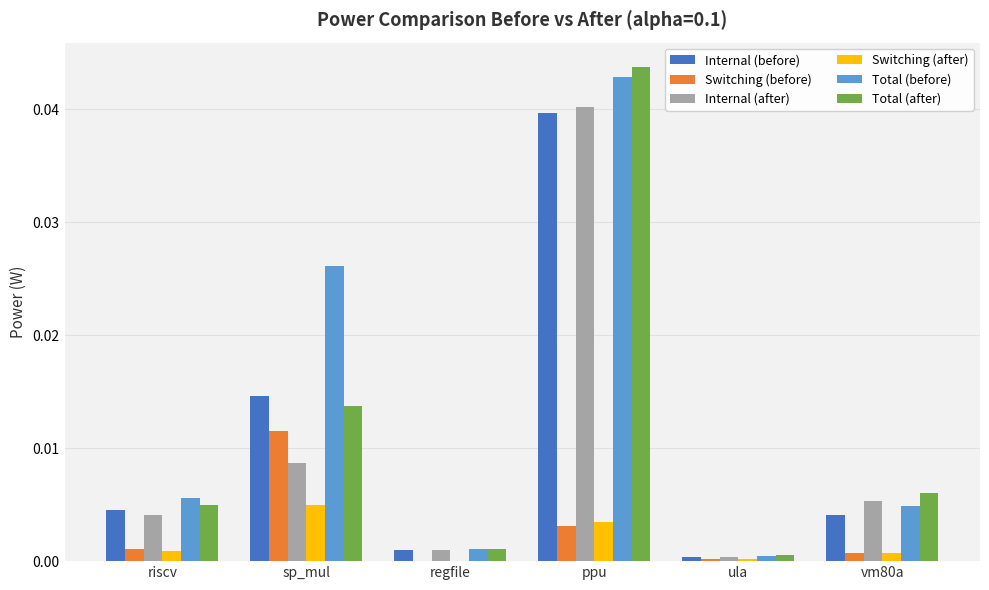

Is it true that Switching (before) equals 0.0 at riscv?

True